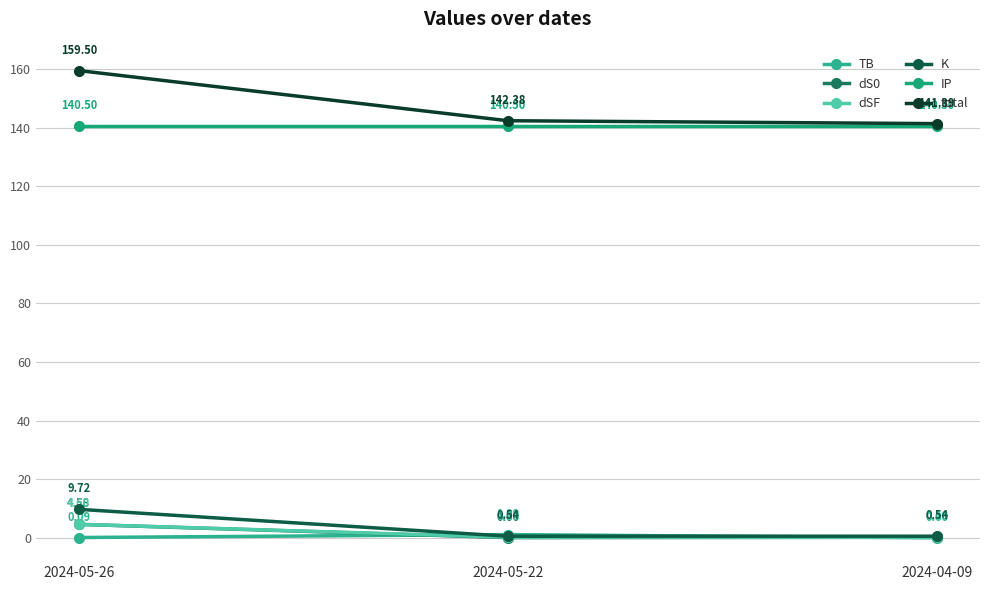

What is the lowest value of the IP series?

140.5